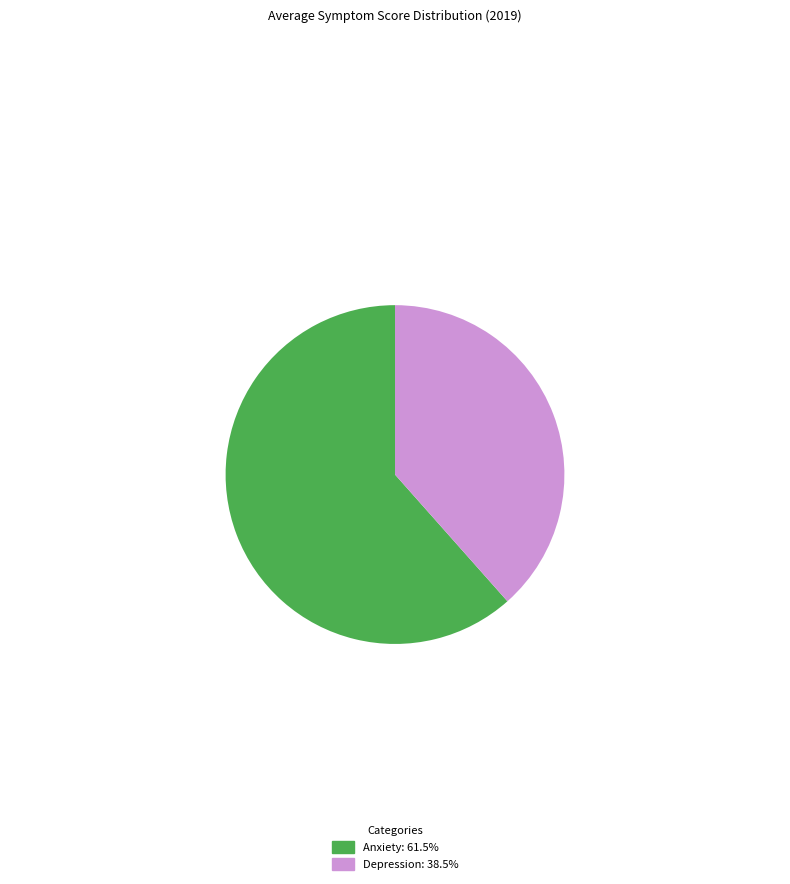

How many segments does this pie chart have?

2